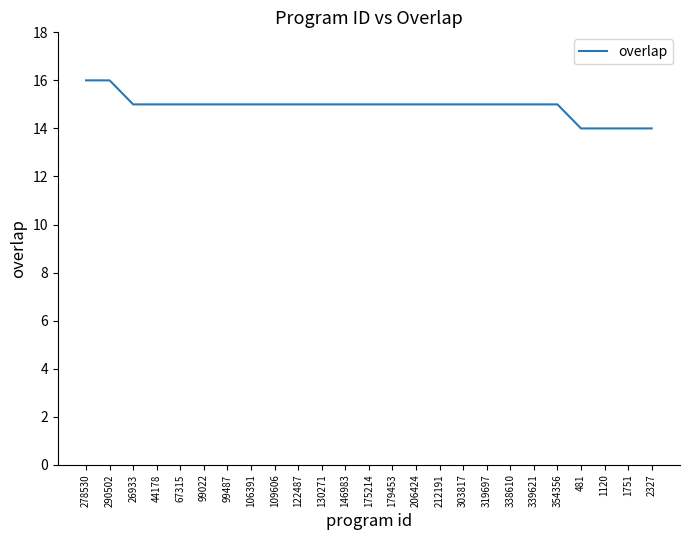

Is it true that the value at 130271 is 6?

False